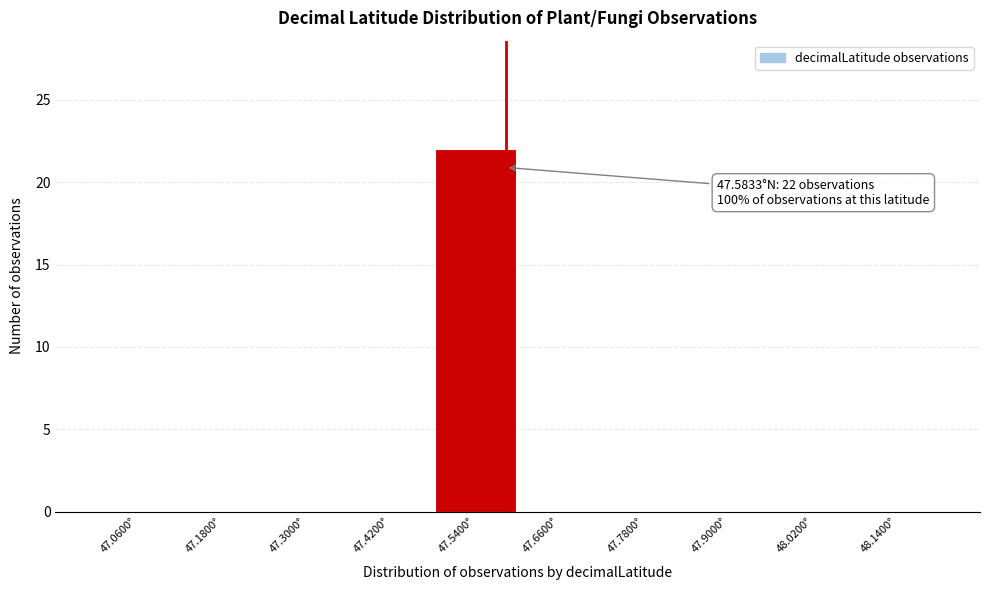

Over which range of the x-axis is the bar tallest?

47.48 to 47.60